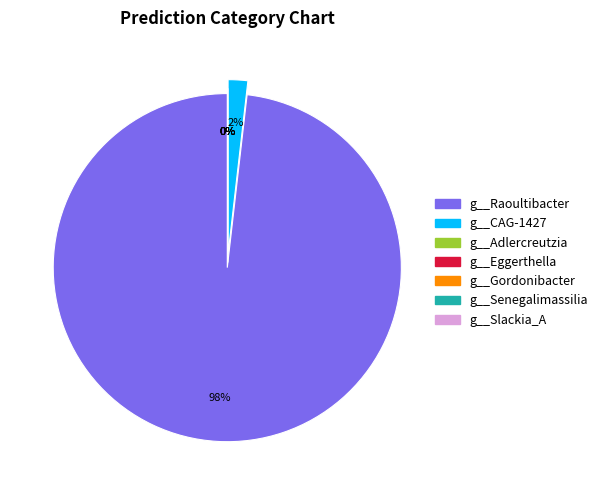

The g__Gordonibacter slice represents 0% of the pie. True or false?

True